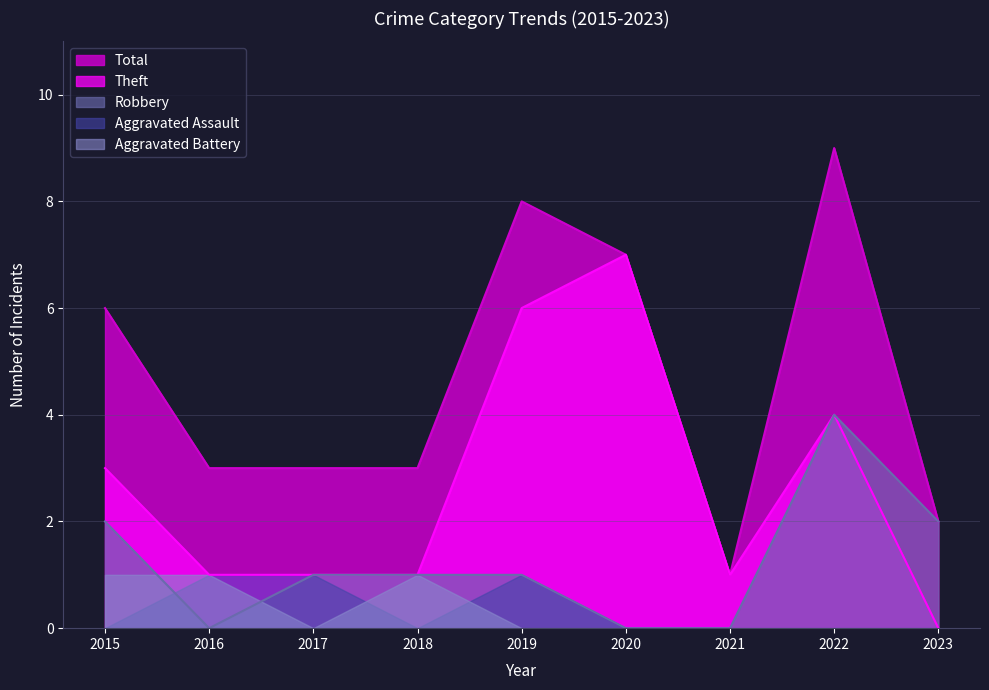

Where is the first local maximum for Total?

2019